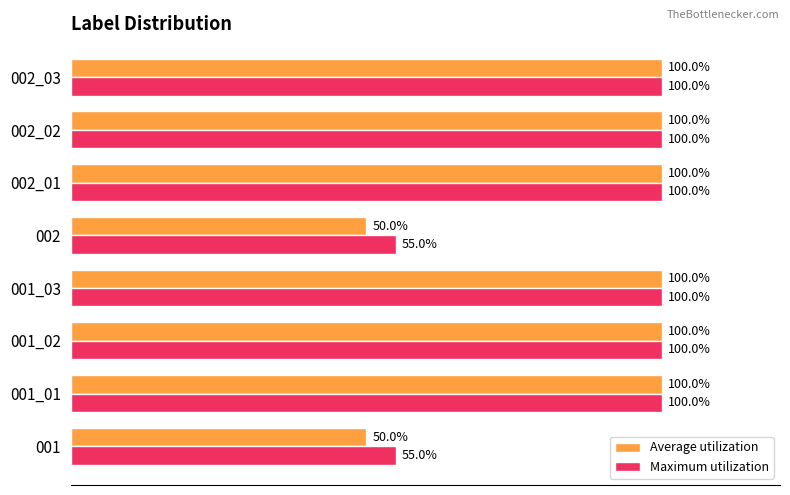

List the series in order of their overall mean, highest first.

Maximum utilization, Average utilization